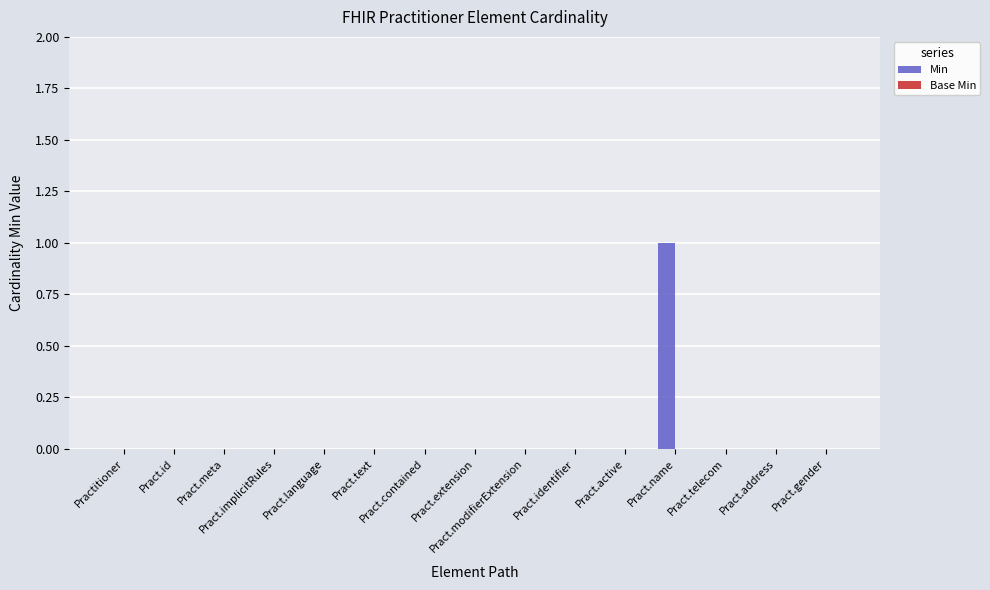

How many series are shown in this chart?

1